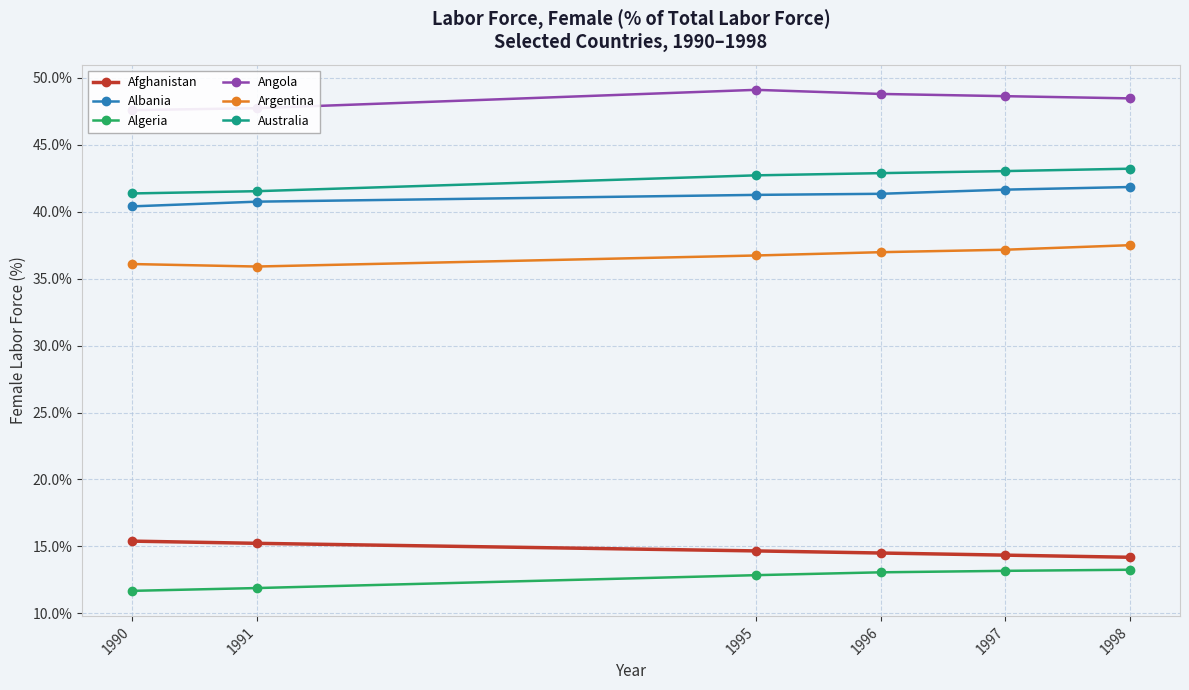

Reading right to left, list all the values displayed in this chart.

Afghanistan: 1998=14.2	1997=14.3	1996=14.5	1995=14.7	1991=15.2	1990=15.4
Albania: 1998=41.8	1997=41.6	1996=41.3	1995=41.3	1991=40.8	1990=40.4
Algeria: 1998=13.3	1997=13.2	1996=13.1	1995=12.9	1991=11.9	1990=11.7
Angola: 1998=48.5	1997=48.6	1996=48.8	1995=49.1	1991=47.7	1990=47.6
Argentina: 1998=37.5	1997=37.2	1996=37.0	1995=36.7	1991=35.9	1990=36.1
Australia: 1998=43.2	1997=43.0	1996=42.9	1995=42.7	1991=41.5	1990=41.4